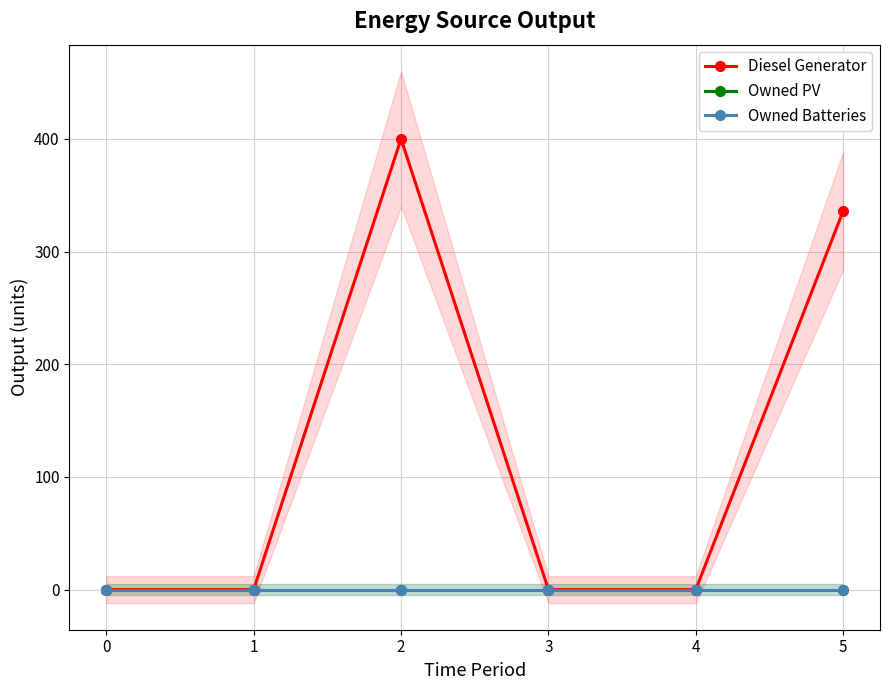

True or false: Diesel Generator has a value of -250 at 3.

False